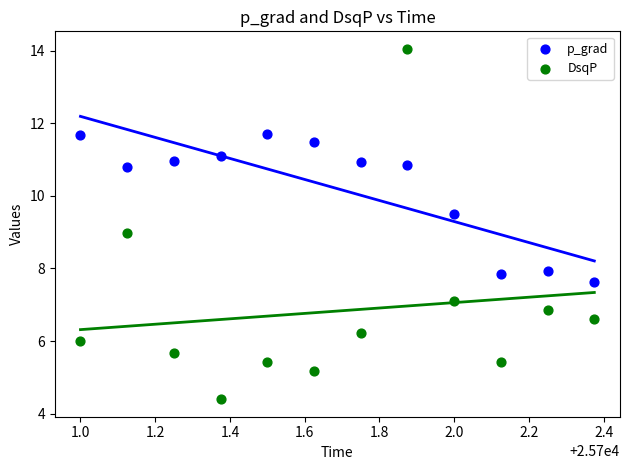

Which series contains the highest Y value?

DsqP